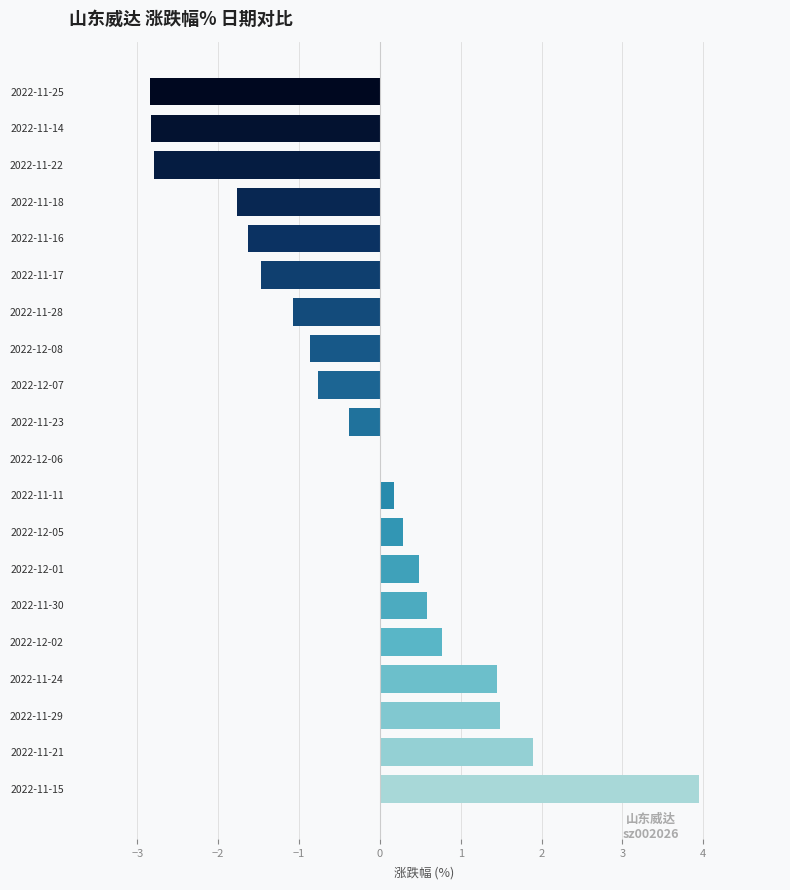

Is it true that the value at 2022-12-07 is -0.8?

True